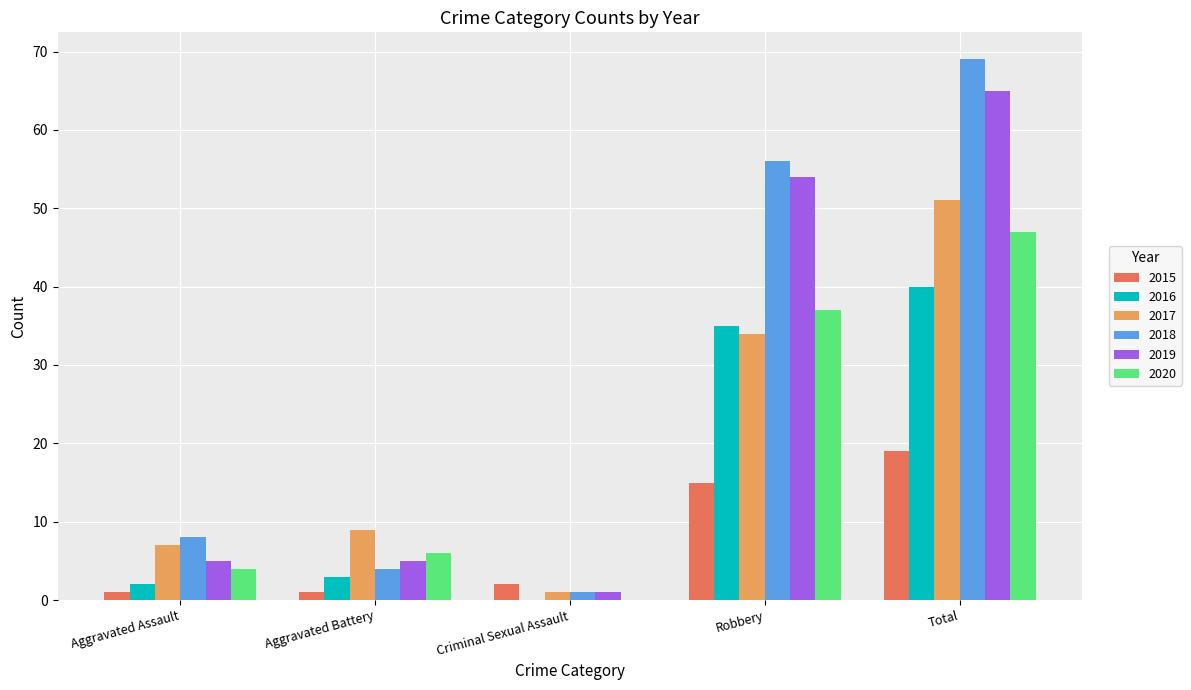

At which category is the sum across all series the highest?

Total